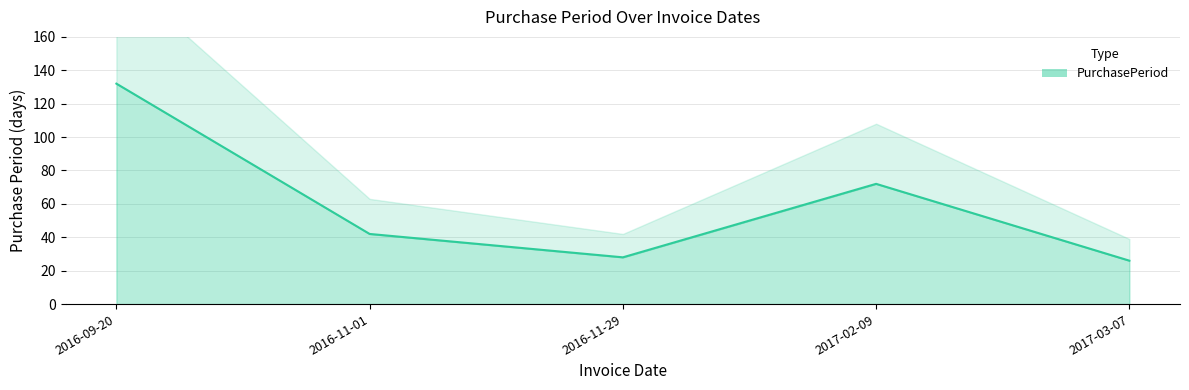

What is the greatest value displayed?

132